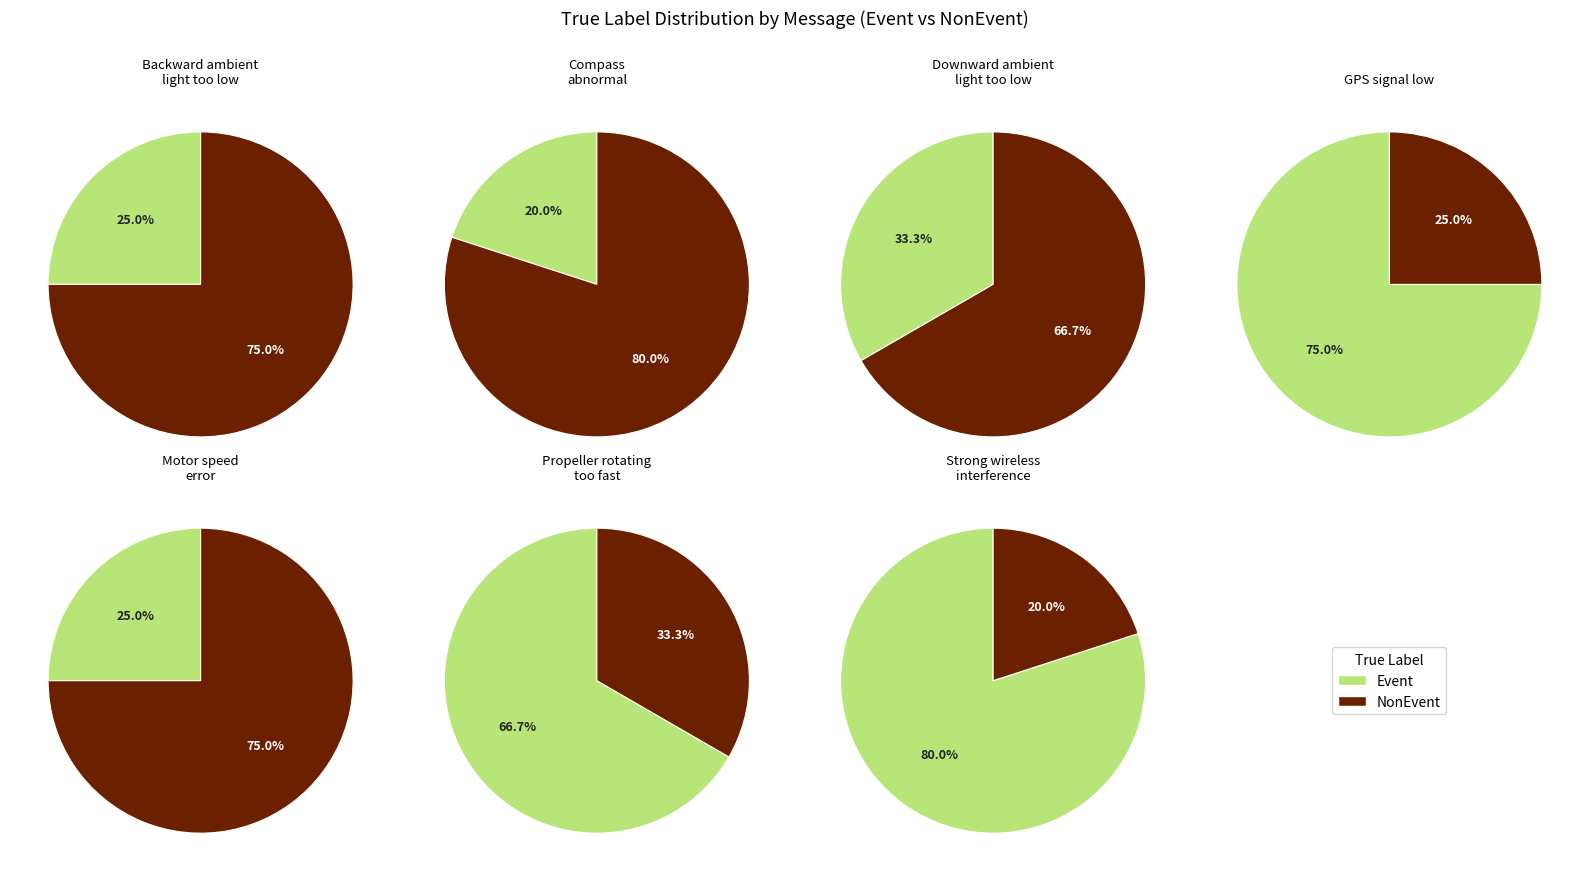

How much of the chart is everything except Motor speed error?

68.8%